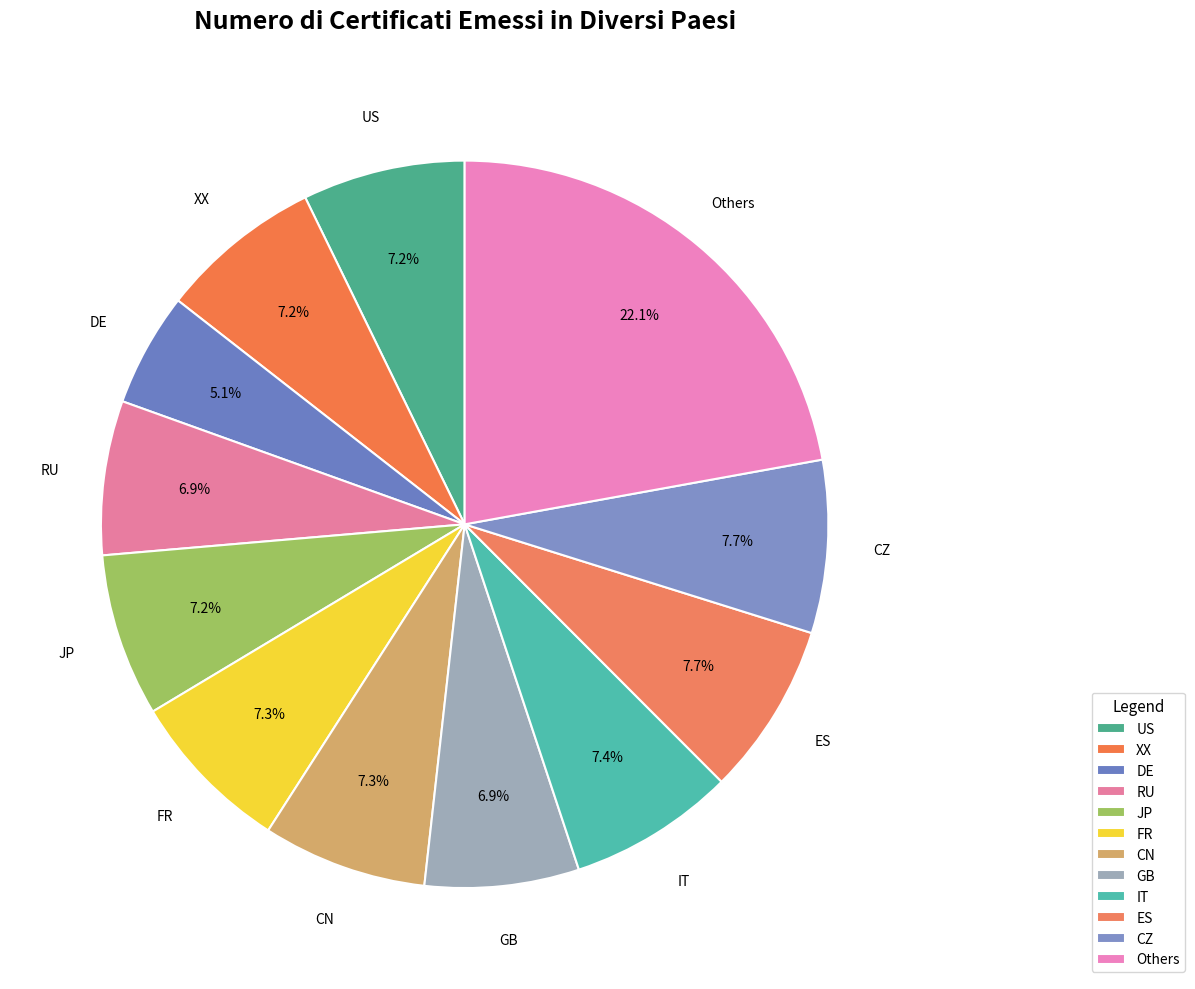

How many slices are in this pie chart?

12